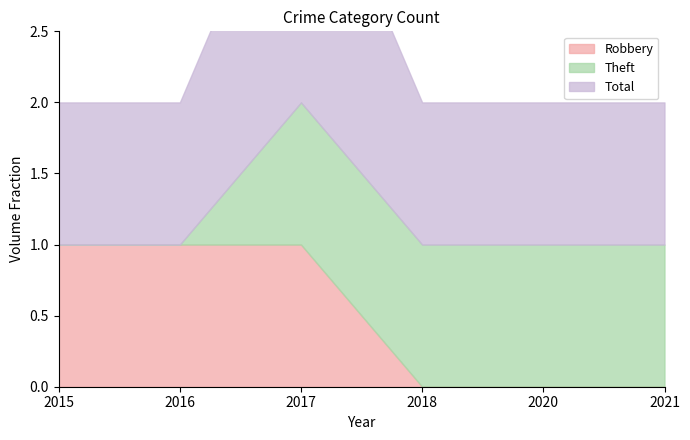

At how many categories does at least one series exceed 1?

1